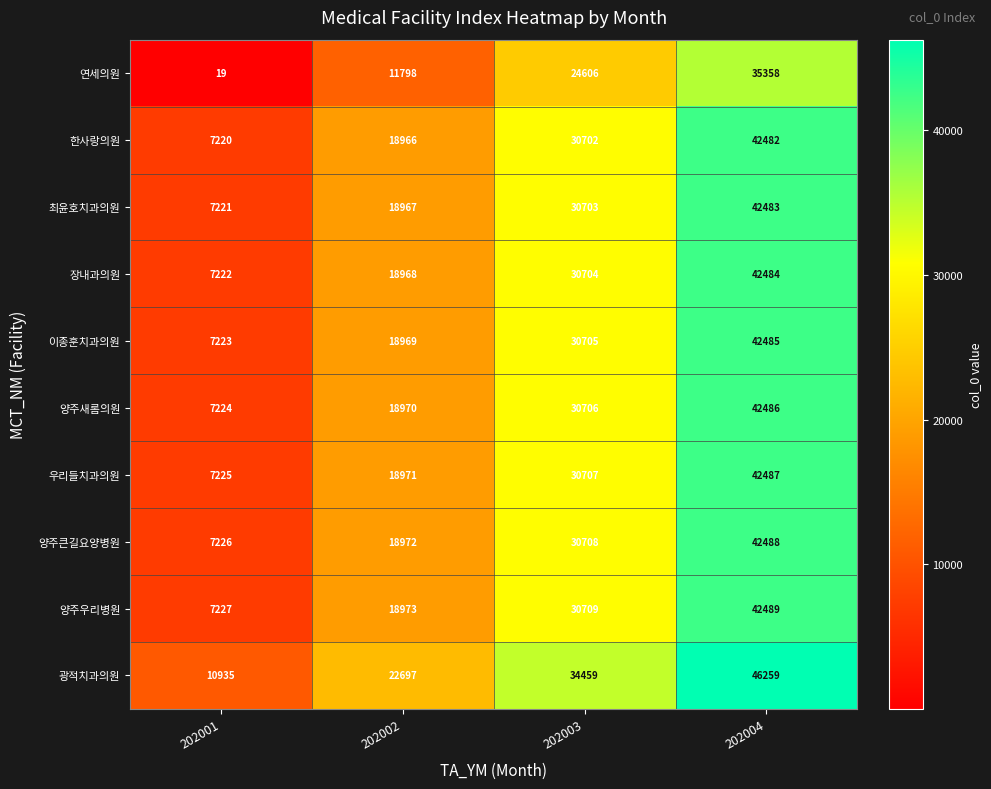

What is the minimum value shown in the chart?

19